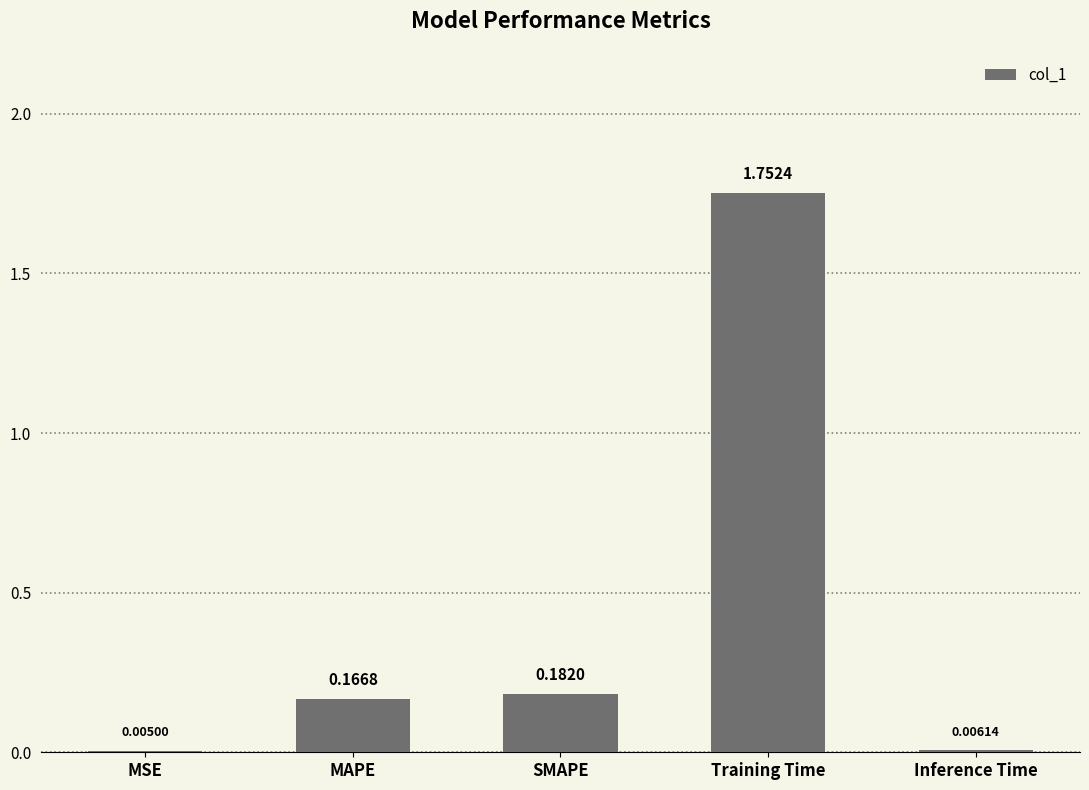

What is the sum of all values?

2.1